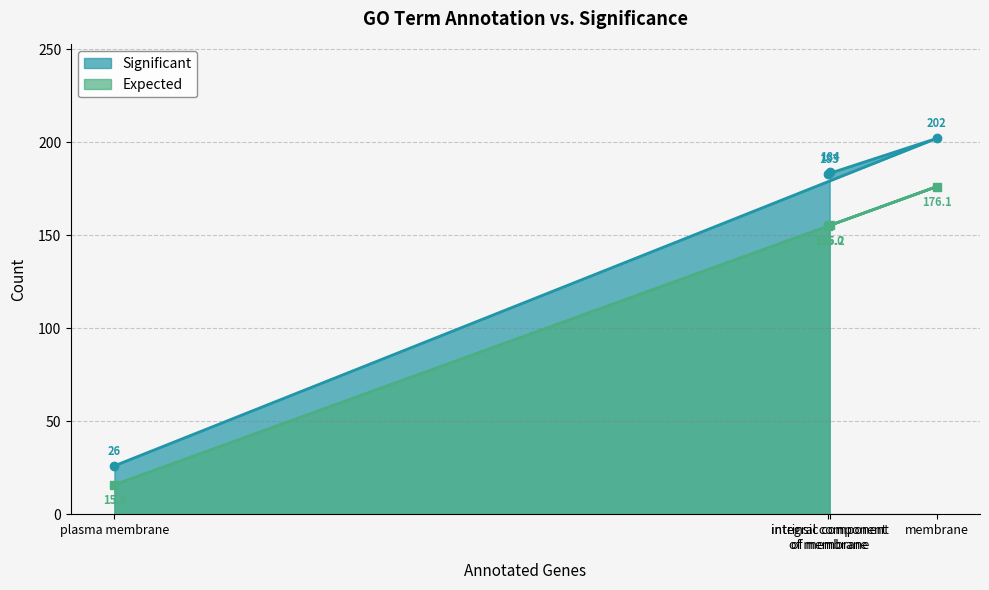

What are all the series names shown in the legend?

Significant, Expected